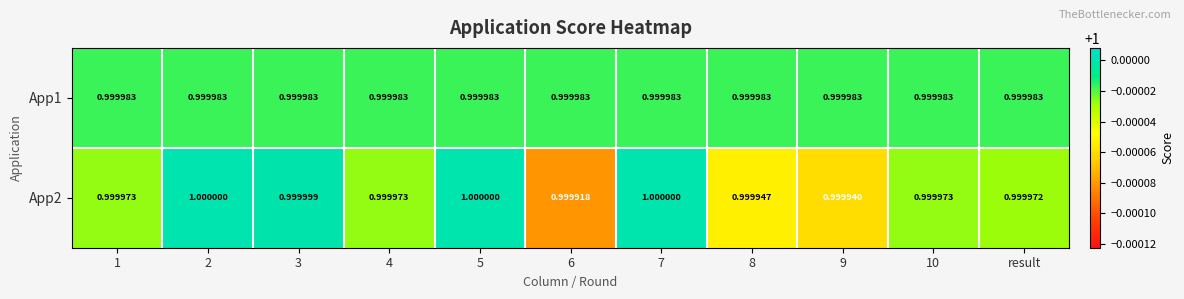

Is the value of App1 at 2 greater than the value of App2 at 8?

Yes